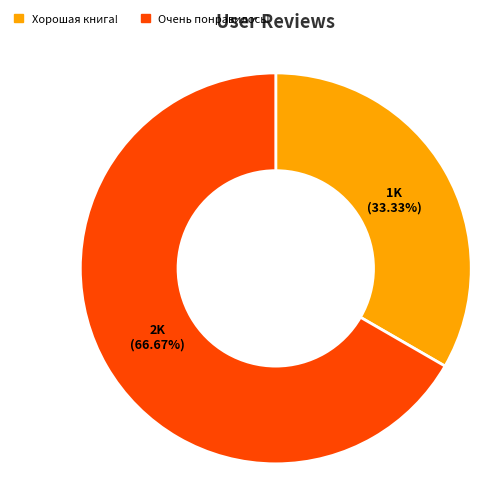

To the nearest percent, what portion does Очень понравилось! represent?

67%